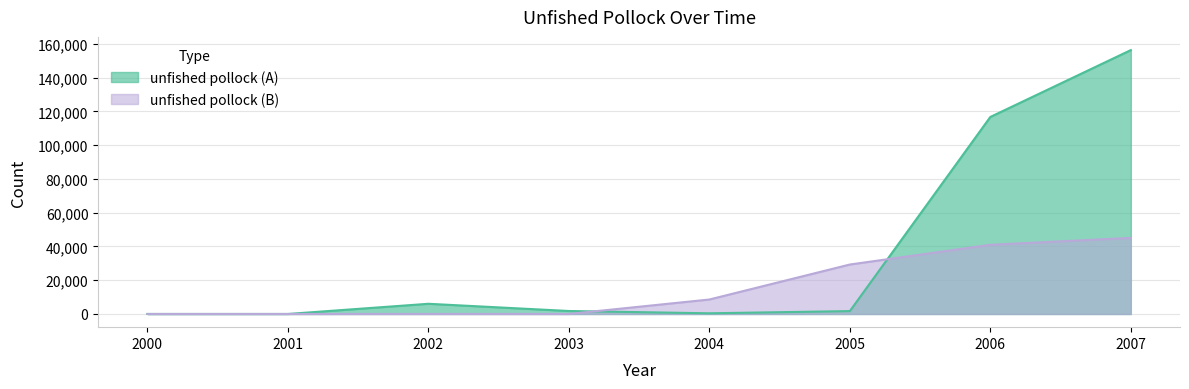

Rank the series by their maximum value, from lowest to highest.

unfished pollock (B), unfished pollock (A)